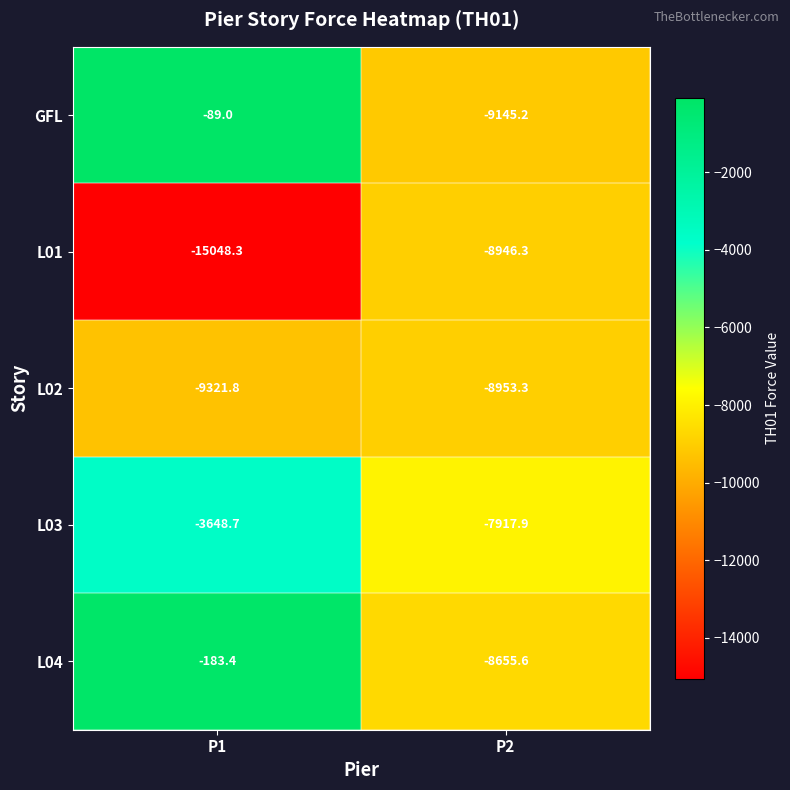

What is the spread (max minus min) of values at P1?

14959.3